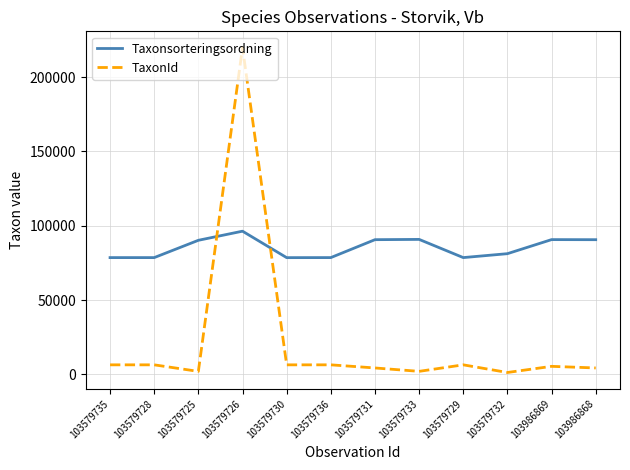

Is it true that TaxonId equals 4361 at 103986868?

True